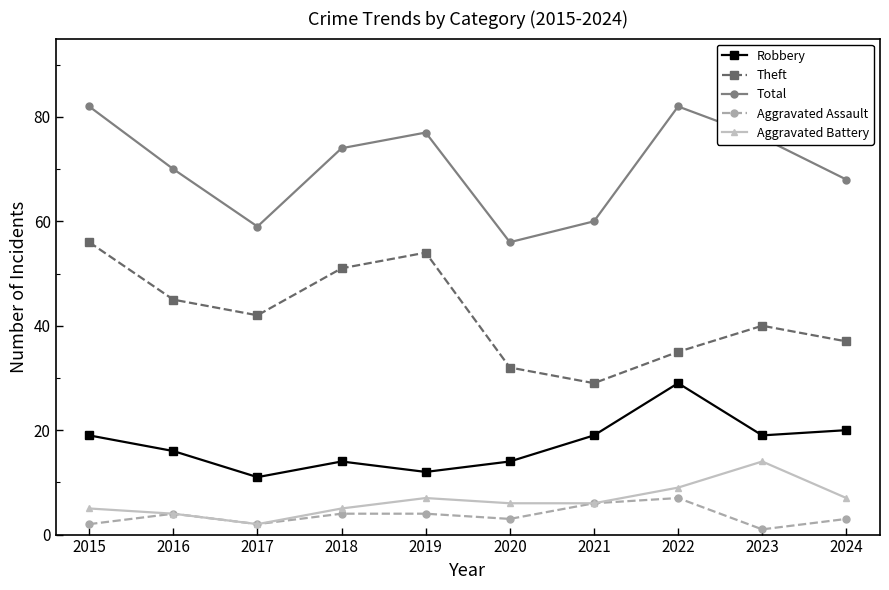

Rank the series at 2024 from highest to lowest value.

Total, Theft, Robbery, Aggravated Battery, Aggravated Assault